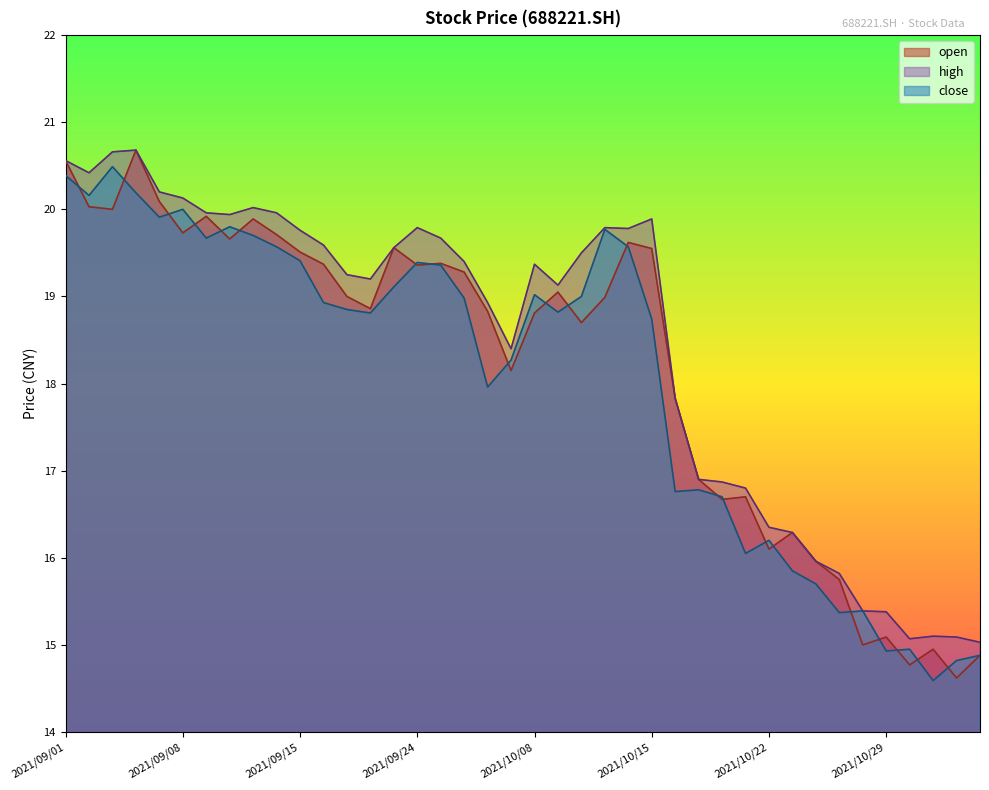

How many times do open and close cross each other?

21